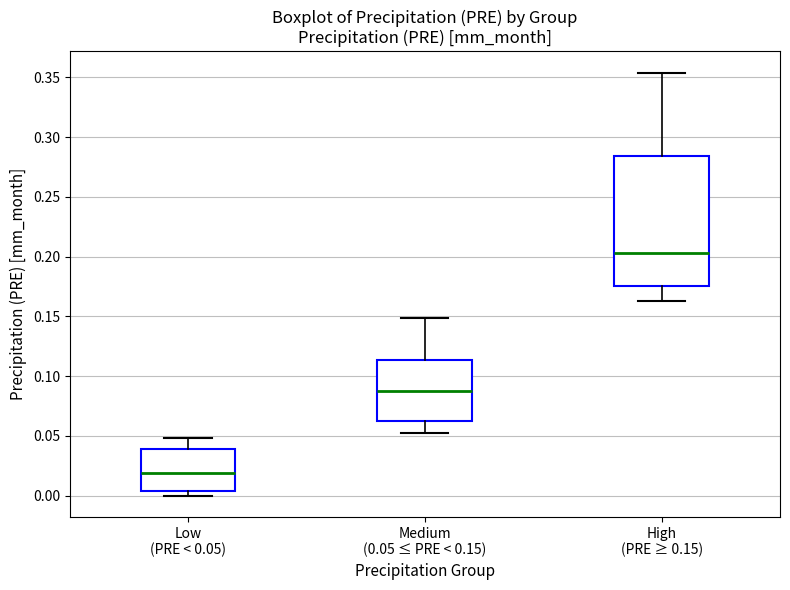

Which box's median line is the lowest?

Low (PRE < 0.05)